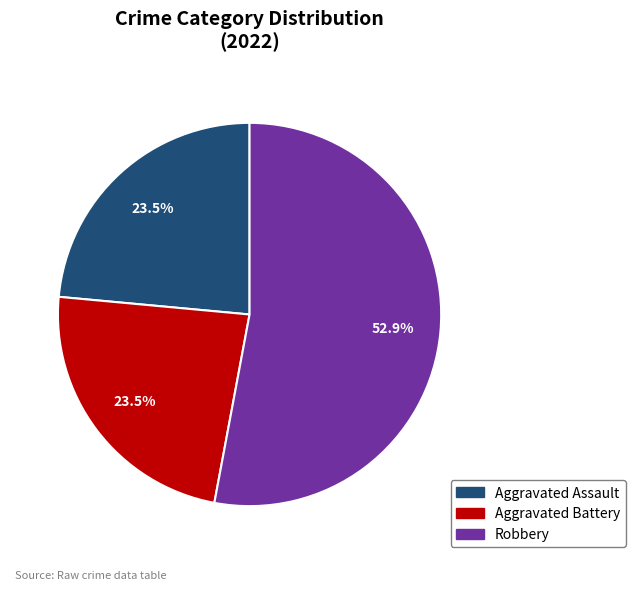

Is there a majority slice in this chart?

Yes